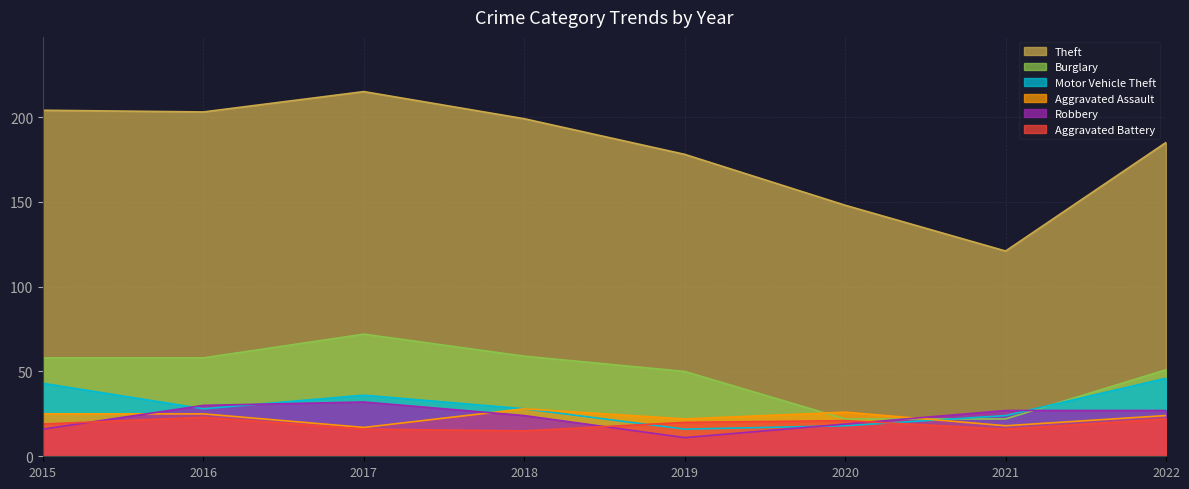

What is the value of the Aggravated Battery point at the 8th from the left?

22